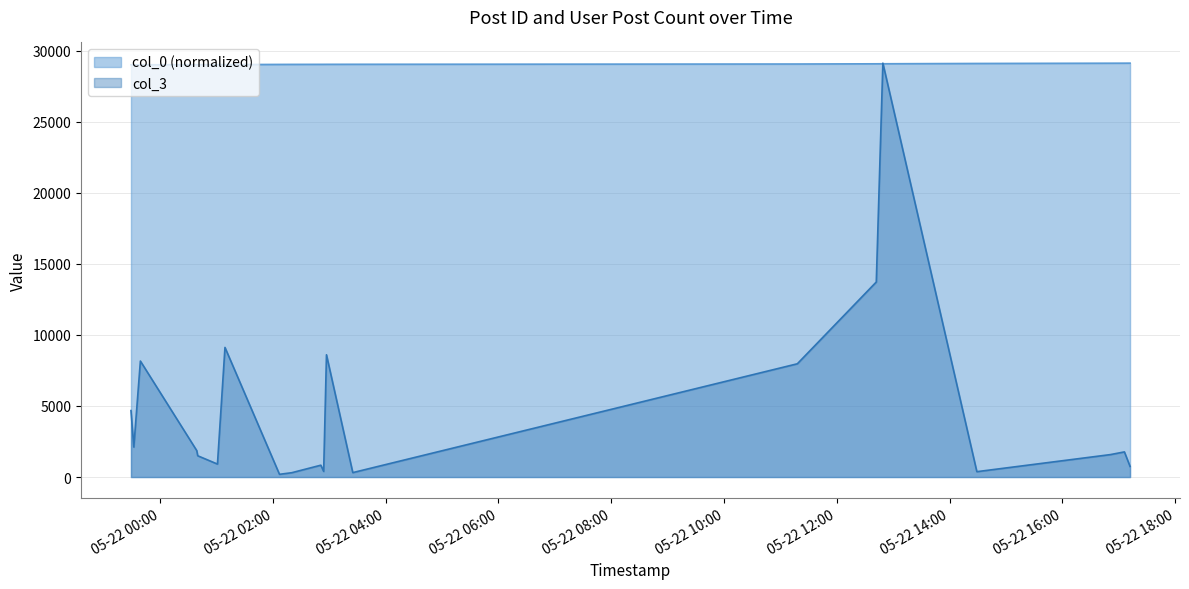

What is the difference between the highest and lowest values at 2007-05-22 17:12:00?

28386.0